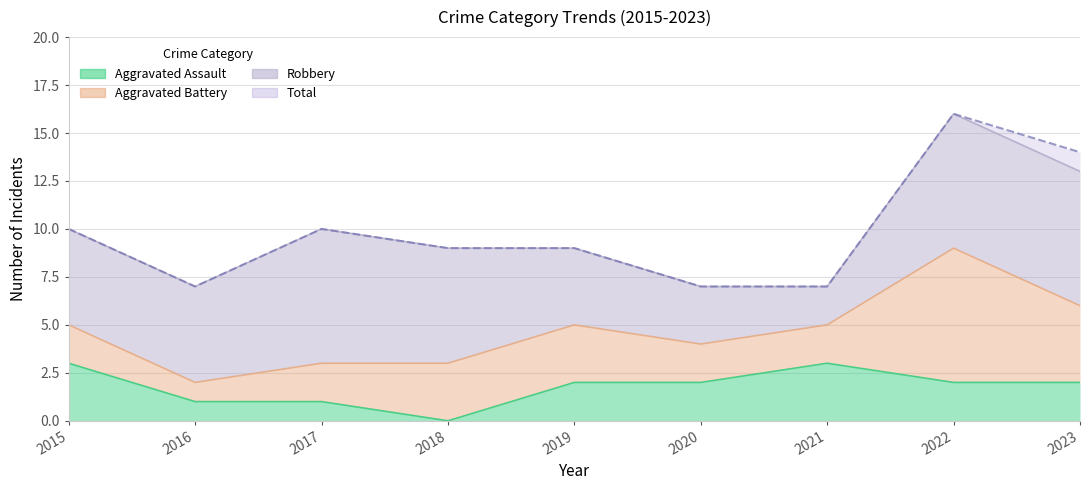

Is it true that Aggravated Assault equals 1 at 2015?

False